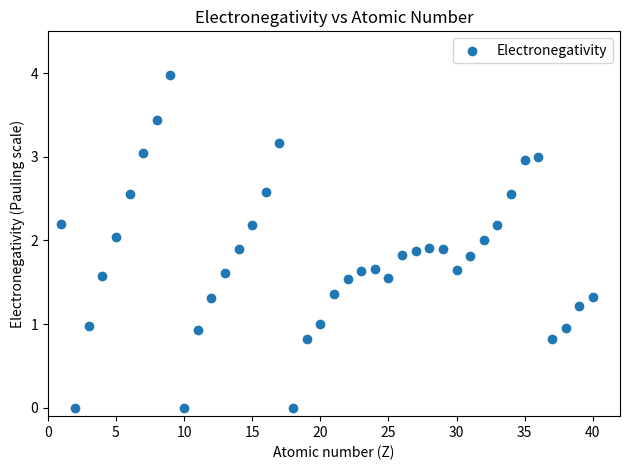

What is the range of Y values (max minus min)?

4.0